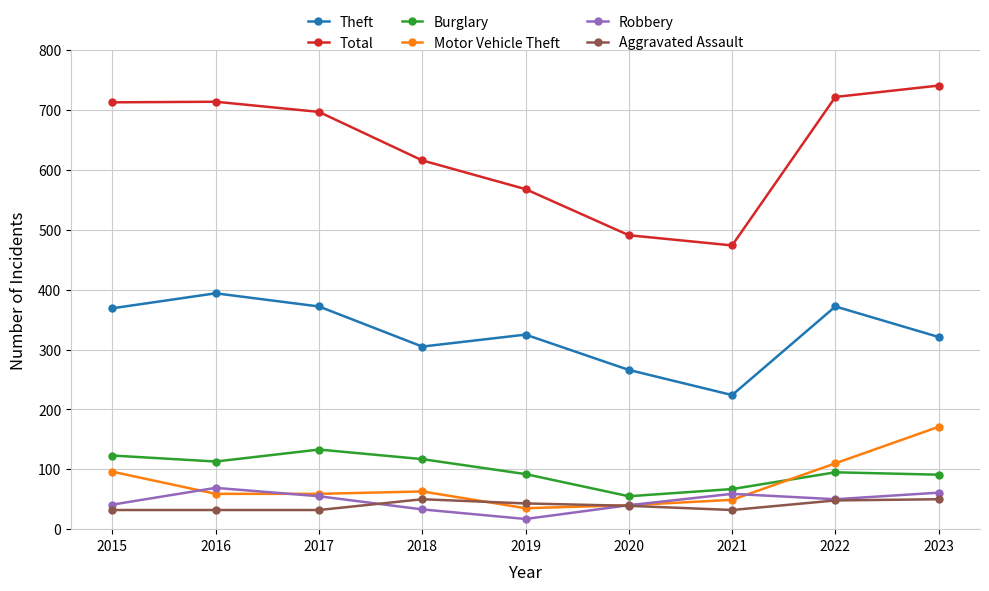

True or false: Theft and Aggravated Assault cross at least once.

False